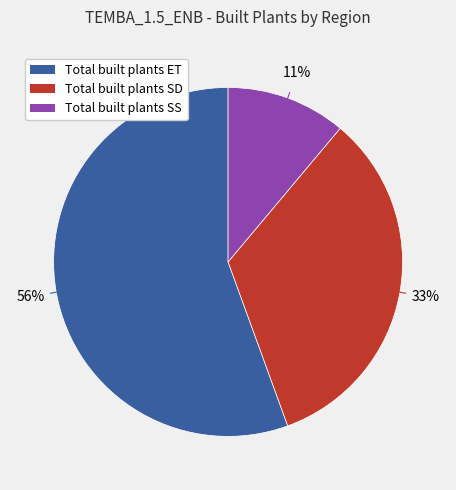

Is the sum of Total built plants SD and Total built plants ET greater than half?

Yes